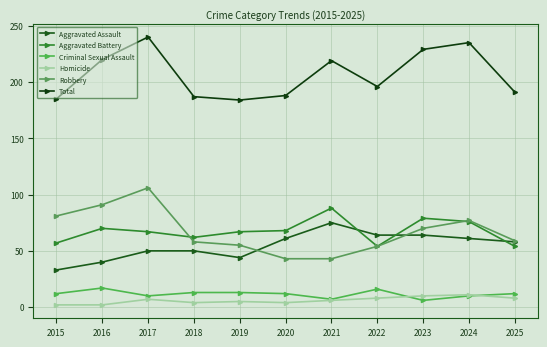

At which label does Aggravated Battery first exceed 67?

2016